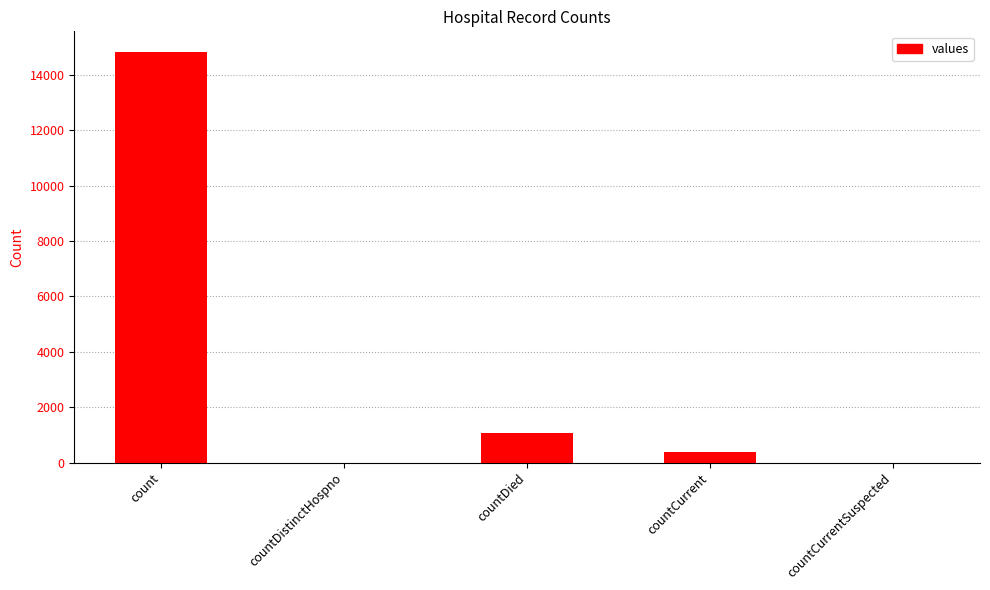

Does the chart contain stacked bars?

No